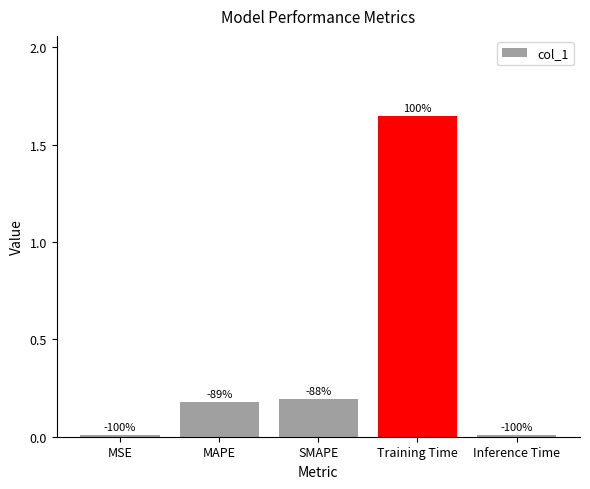

The chart shows a value of 2.4 at Training Time. True or false?

False